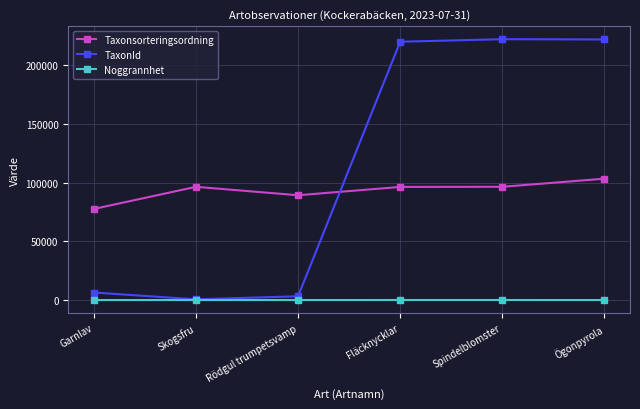

Which category has the lowest value in the Taxonsorteringsordning series?

Garnlav